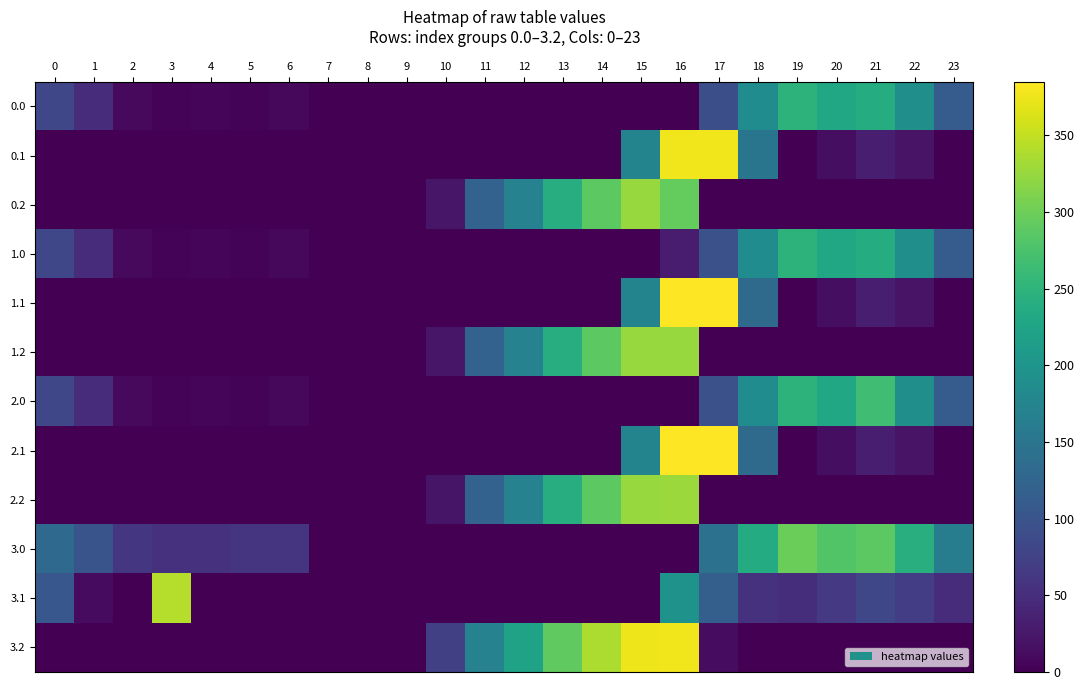

What is the spread (max minus min) of values at 0?

132.0